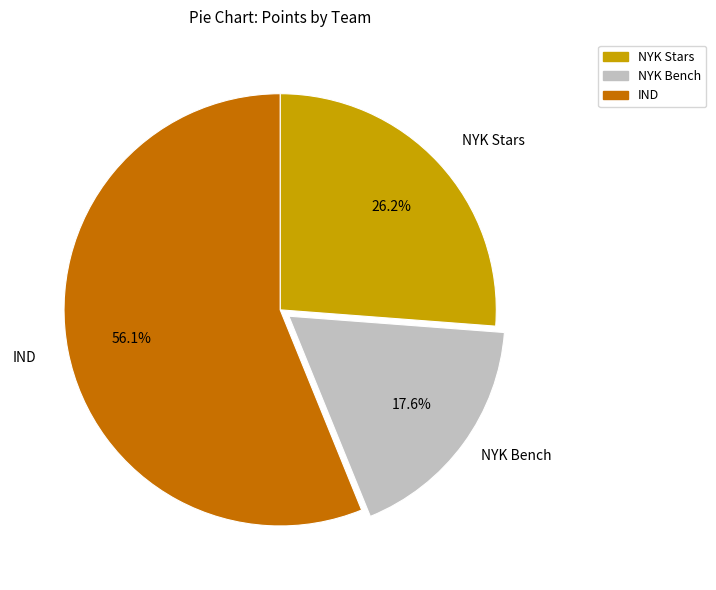

Does any single category account for the majority?

Yes